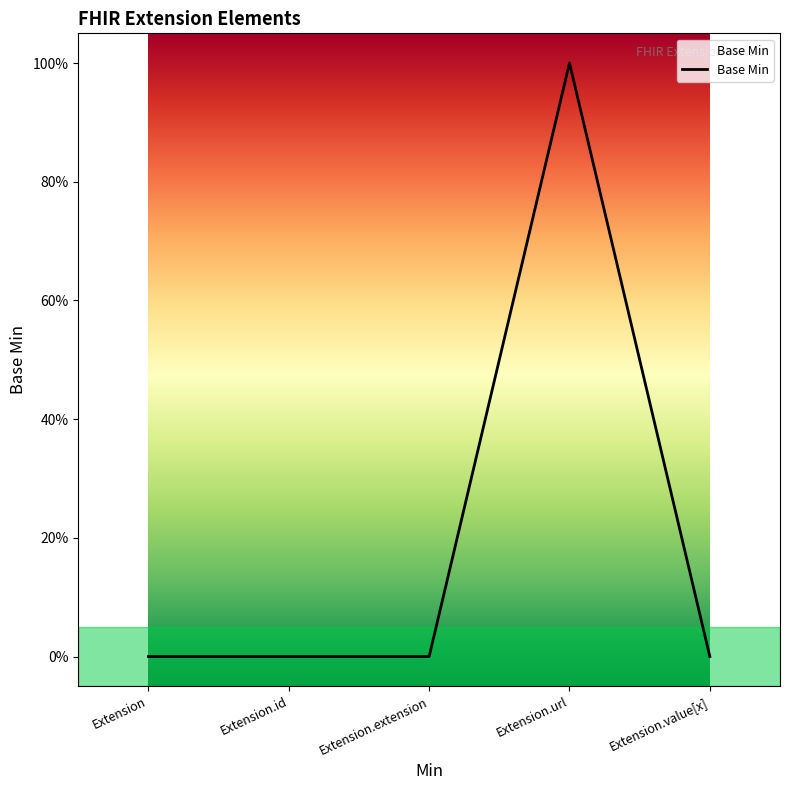

Is this an area chart (filled region under the line)?

Yes